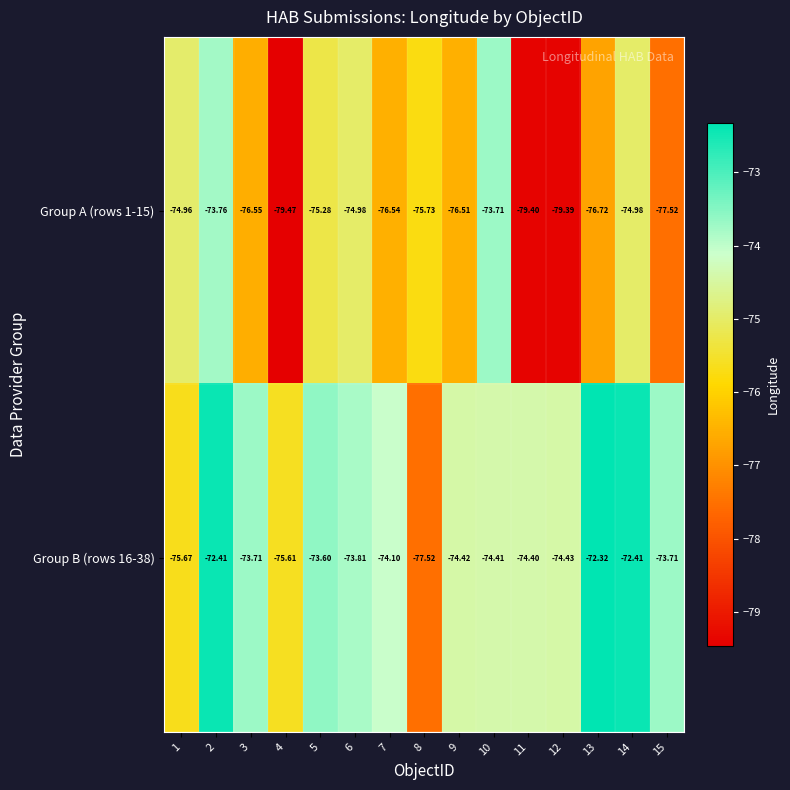

Is the value of Group A (rows 1-15) at 15 greater than the value of Group B (rows 16-38) at 1?

No